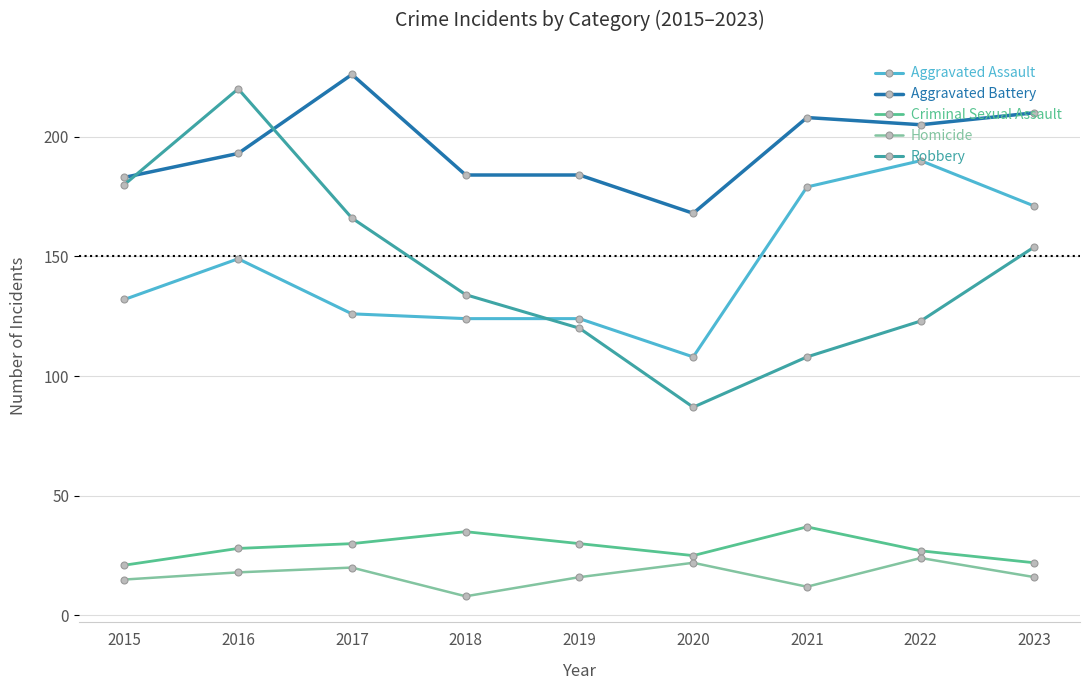

Reading left to right, transcribe all the data shown in this chart.

Aggravated Assault: 2015=132	2016=149	2017=126	2018=124	2019=124	2020=108	2021=179	2022=190	2023=171
Aggravated Battery: 2015=183	2016=193	2017=226	2018=184	2019=184	2020=168	2021=208	2022=205	2023=210
Criminal Sexual Assault: 2015=21	2016=28	2017=30	2018=35	2019=30	2020=25	2021=37	2022=27	2023=22
Homicide: 2015=15	2016=18	2017=20	2018=8	2019=16	2020=22	2021=12	2022=24	2023=16
Robbery: 2015=180	2016=220	2017=166	2018=134	2019=120	2020=87	2021=108	2022=123	2023=154